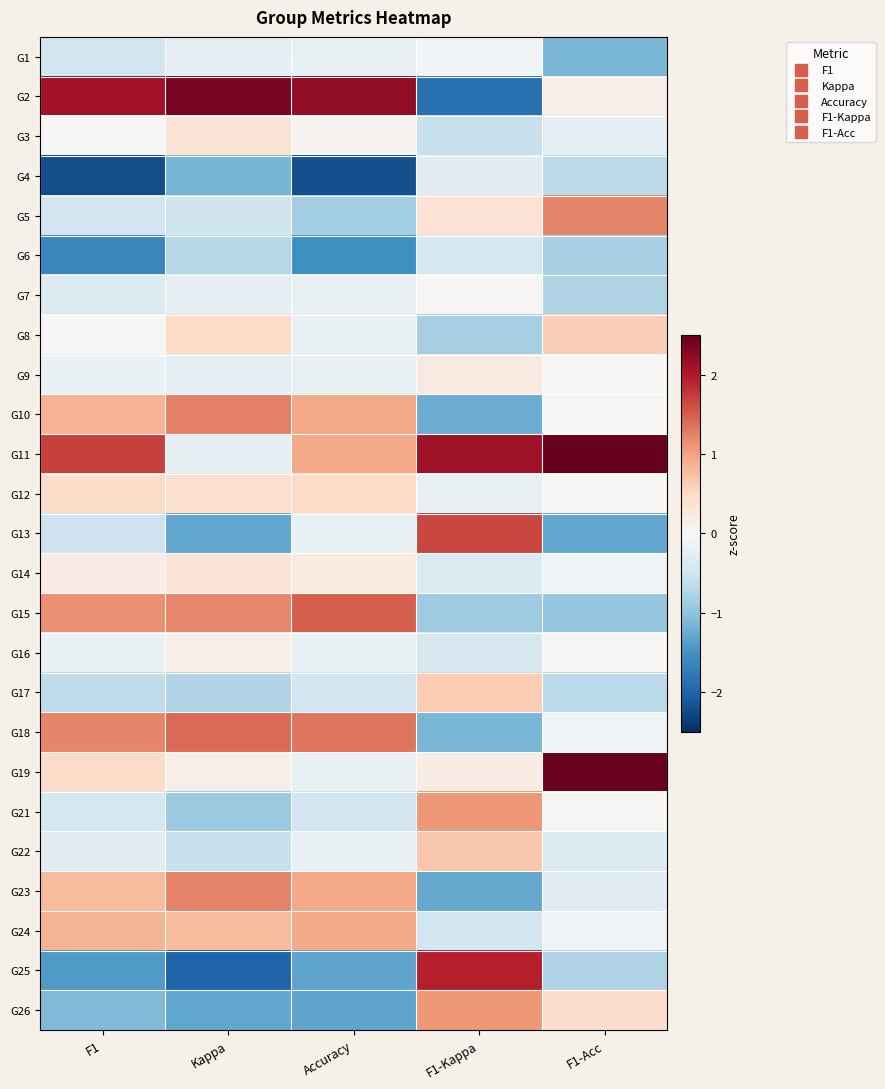

At which category is the sum across all series the highest?

Accuracy